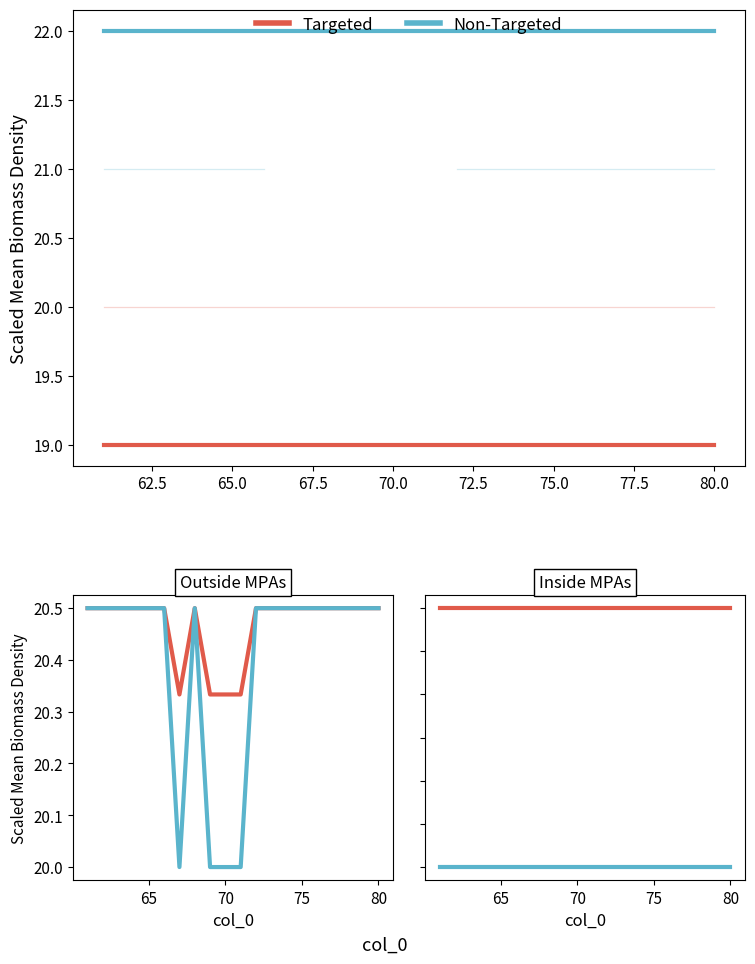

True or false: Targeted has more than 1 interior local peaks.

False